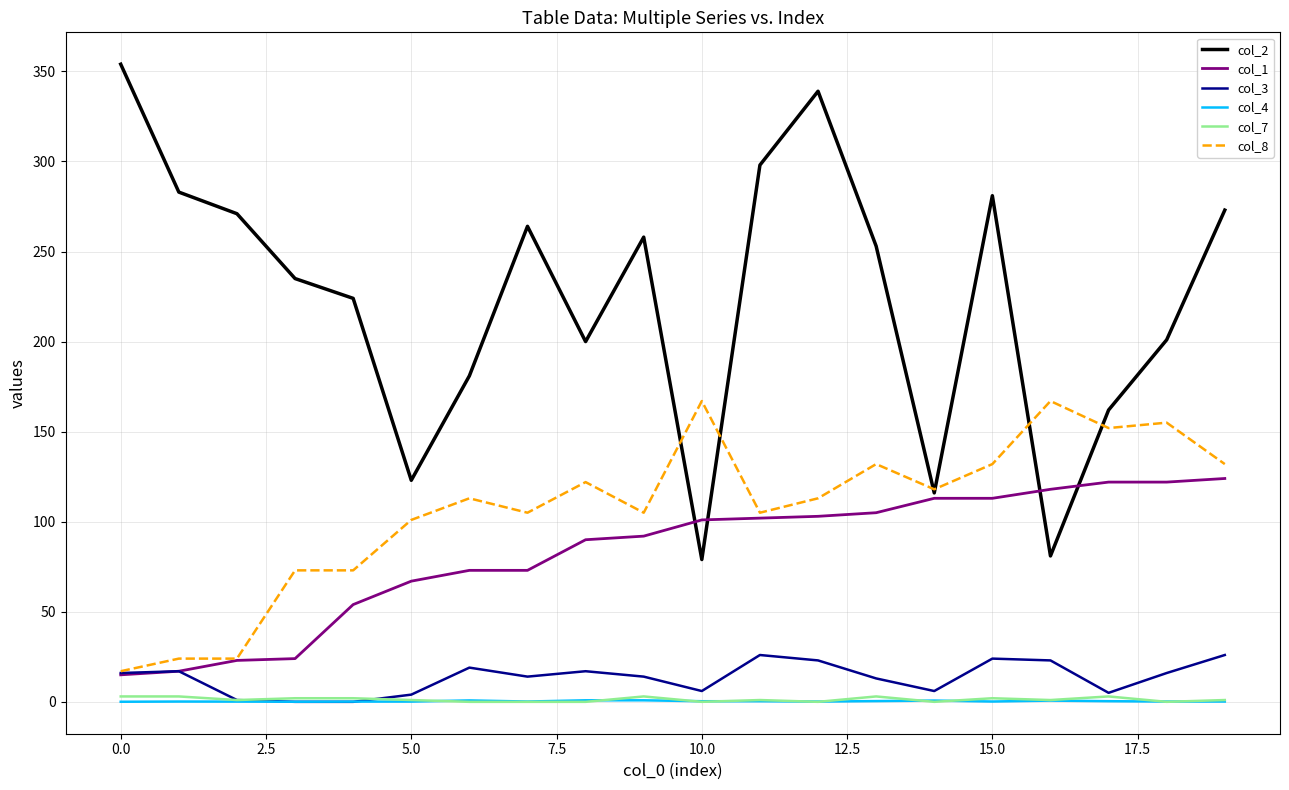

Which series has the largest total across all categories?

col_2